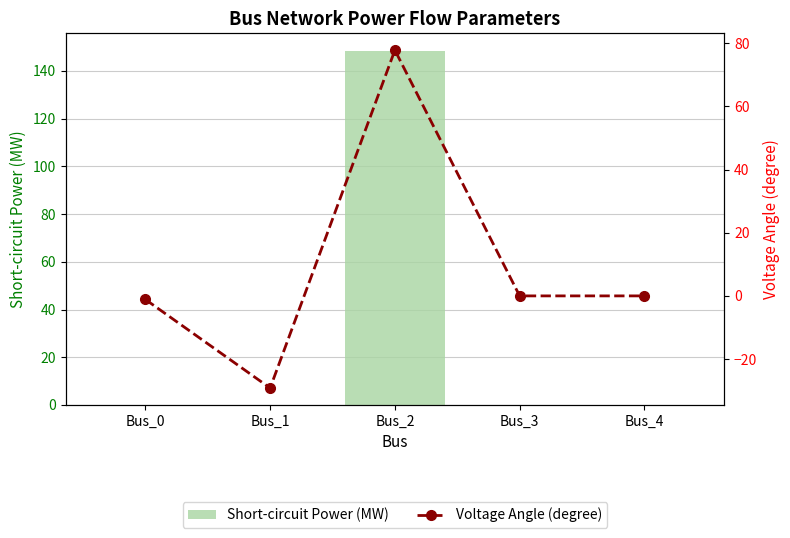

Which category has the lowest value in the Short-circuit Power (MW) series?

Bus_0